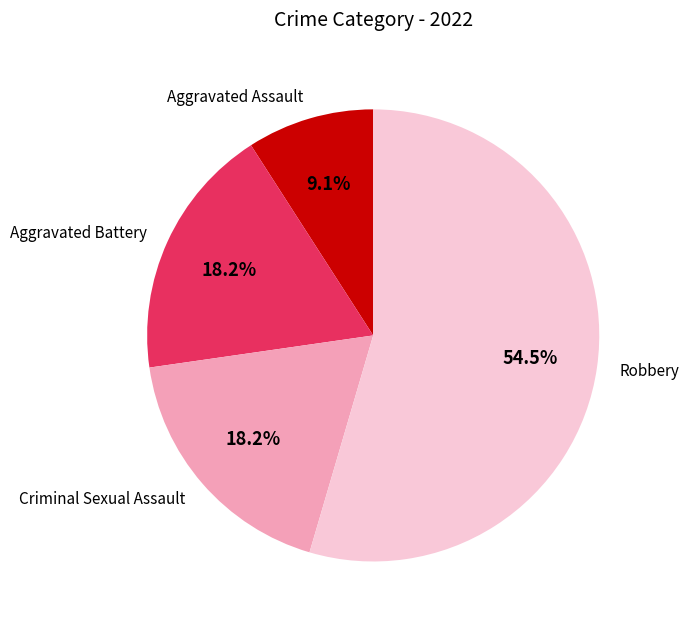

What is the ratio of the value at Aggravated Assault to the value at Aggravated Battery?

0.5